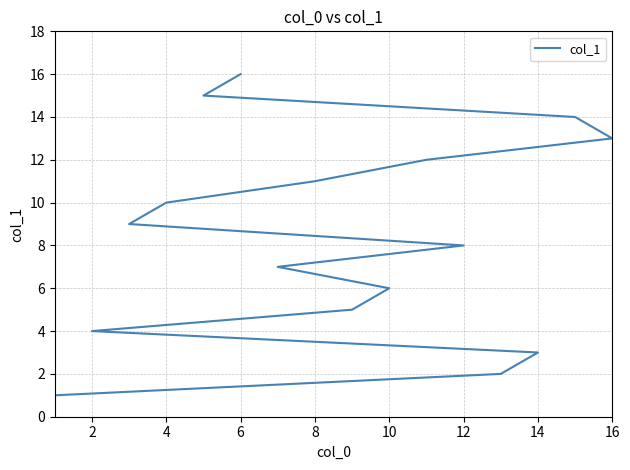

What is the minimum value shown in the chart?

1